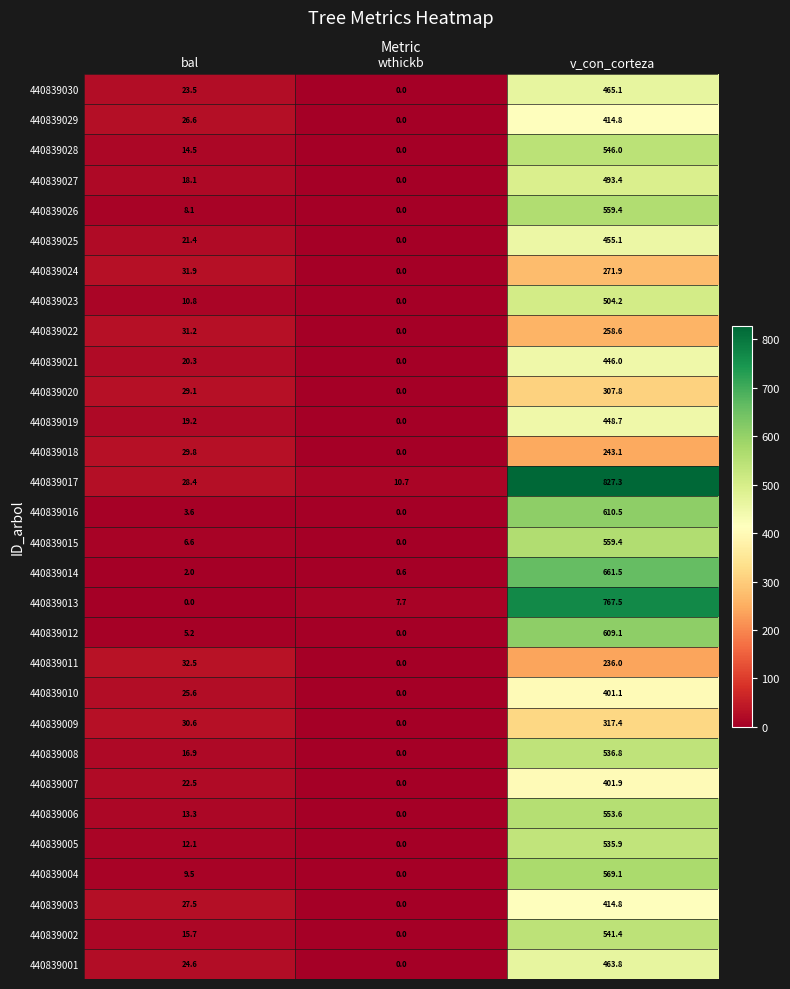

How many series are shown in this chart?

30